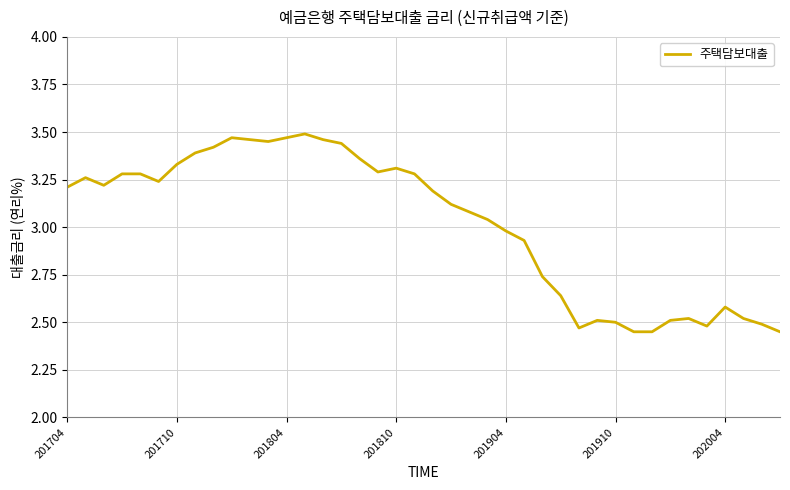

How many series are shown in this chart?

1